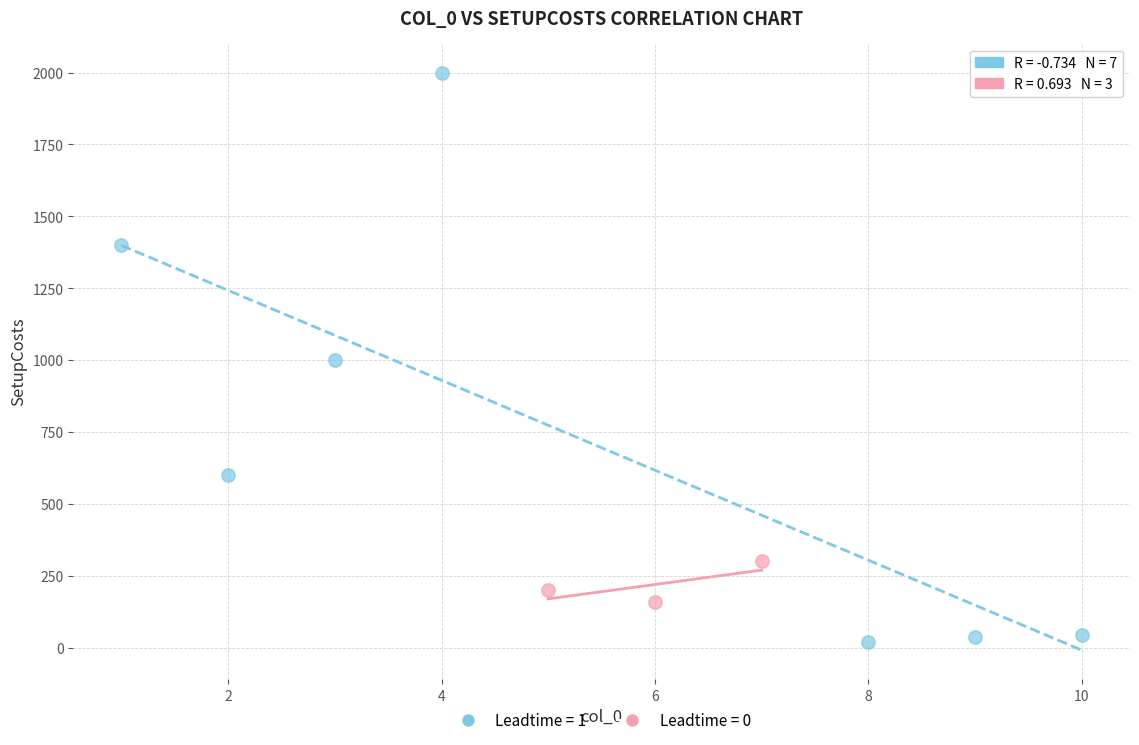

Which series reaches the maximum Y coordinate?

Leadtime = 1